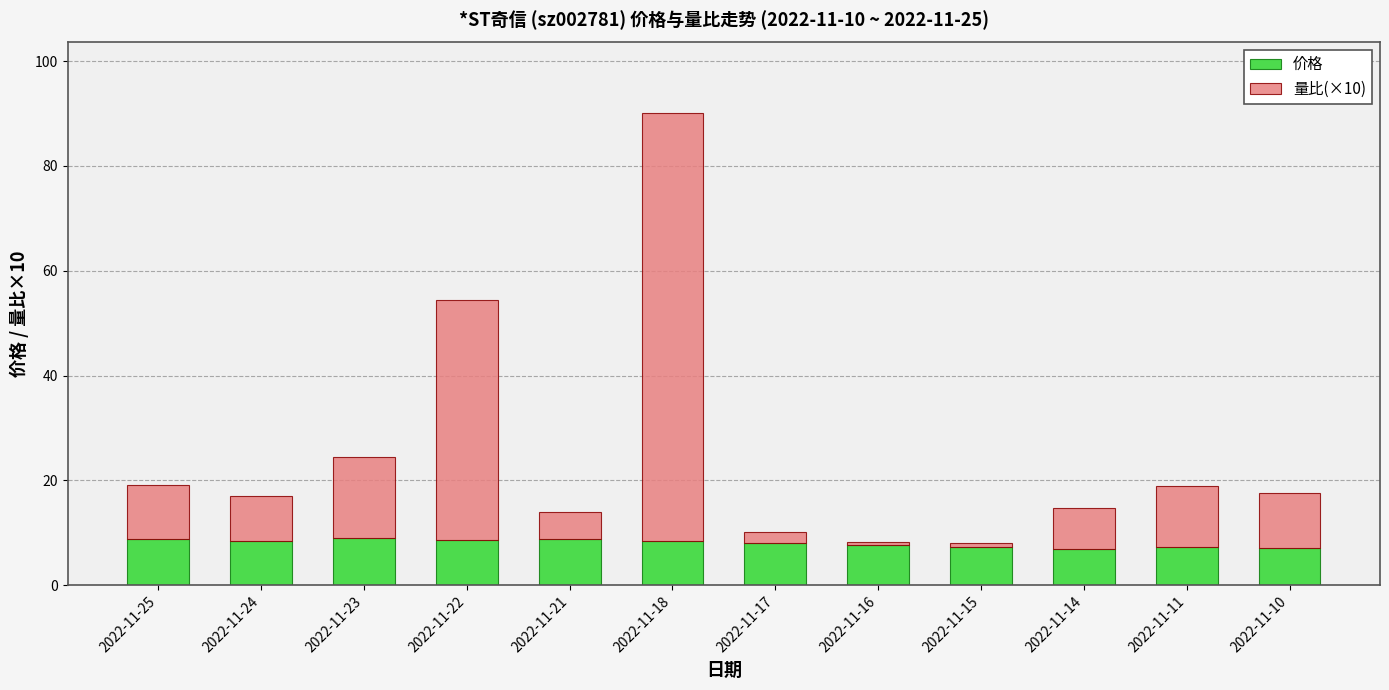

Is it true that 价格 equals 5.2 at 2022-11-23?

False